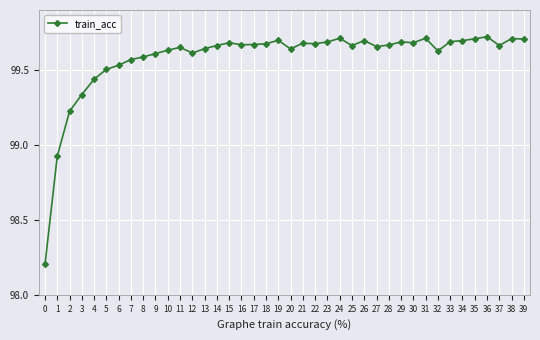

How many lines are shown in the chart?

1